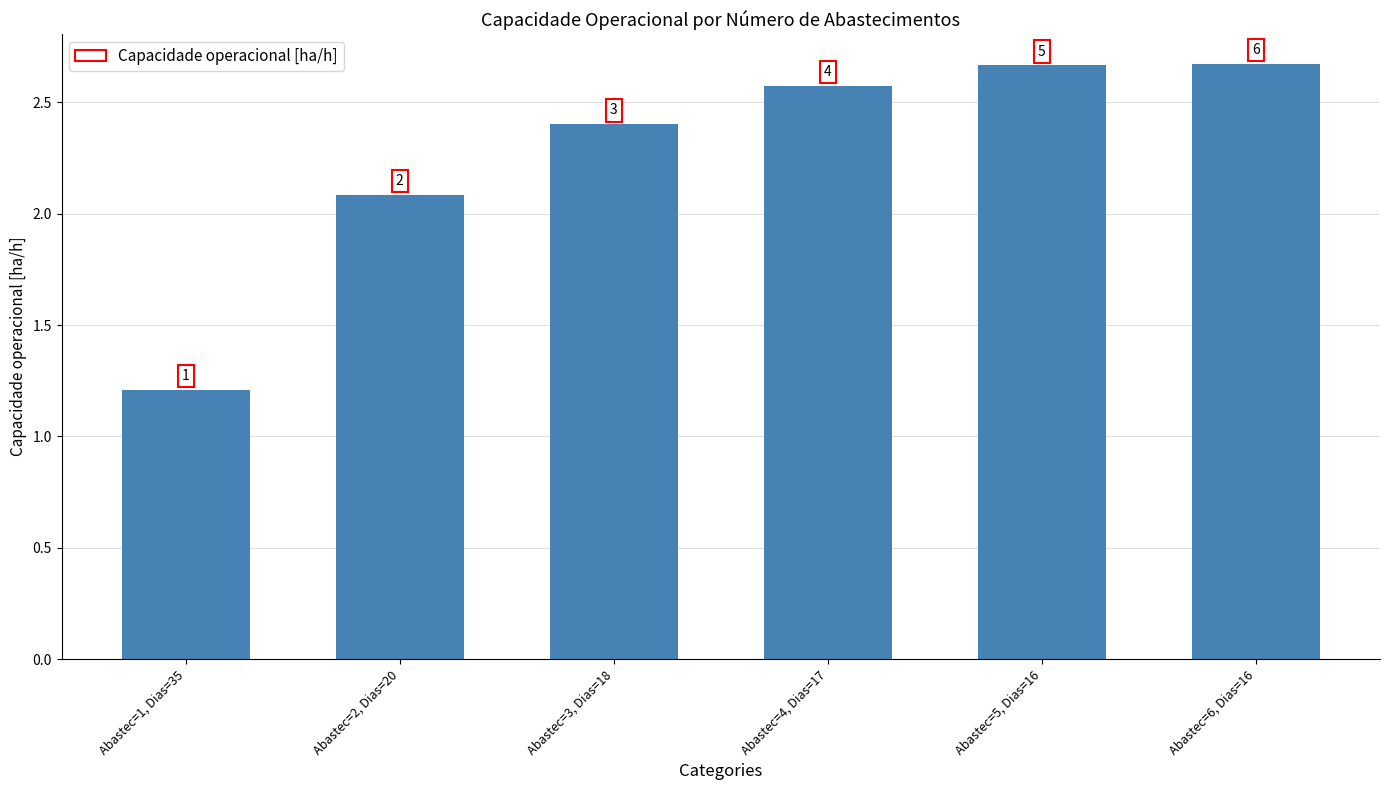

The chart shows a value of 1.2 at Abastec=1, Dias=35. True or false?

True